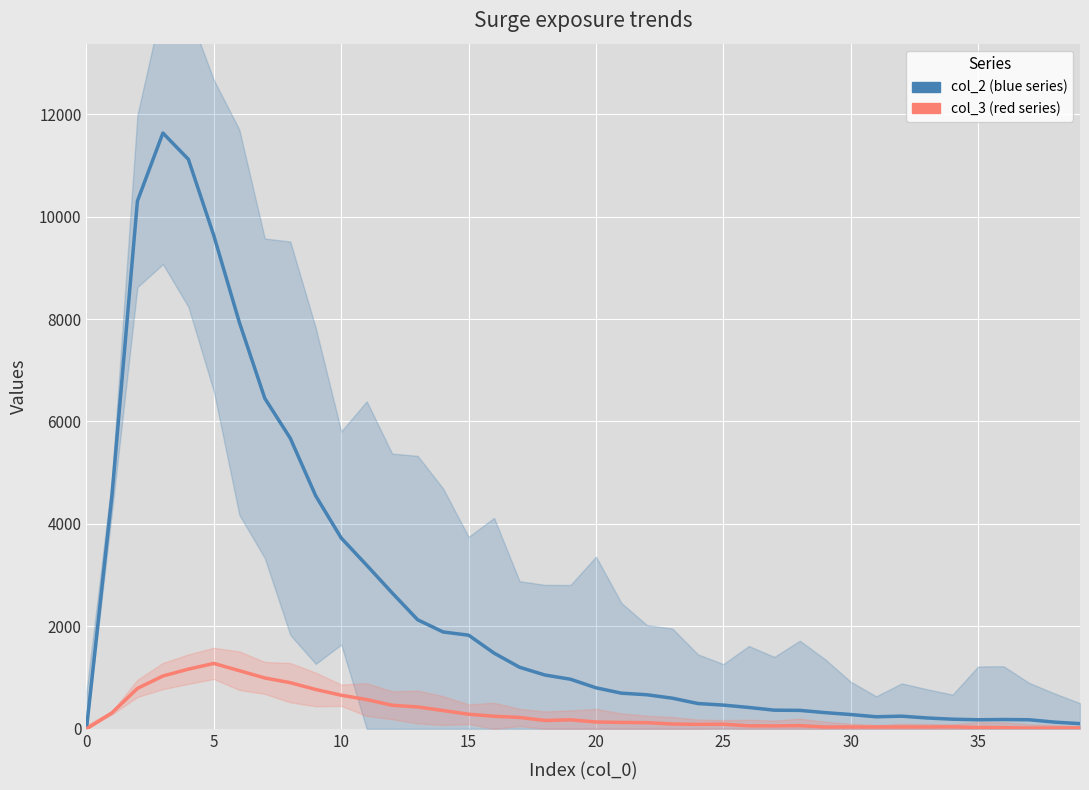

The col_2 series shows 1050 at 18. True or false?

True